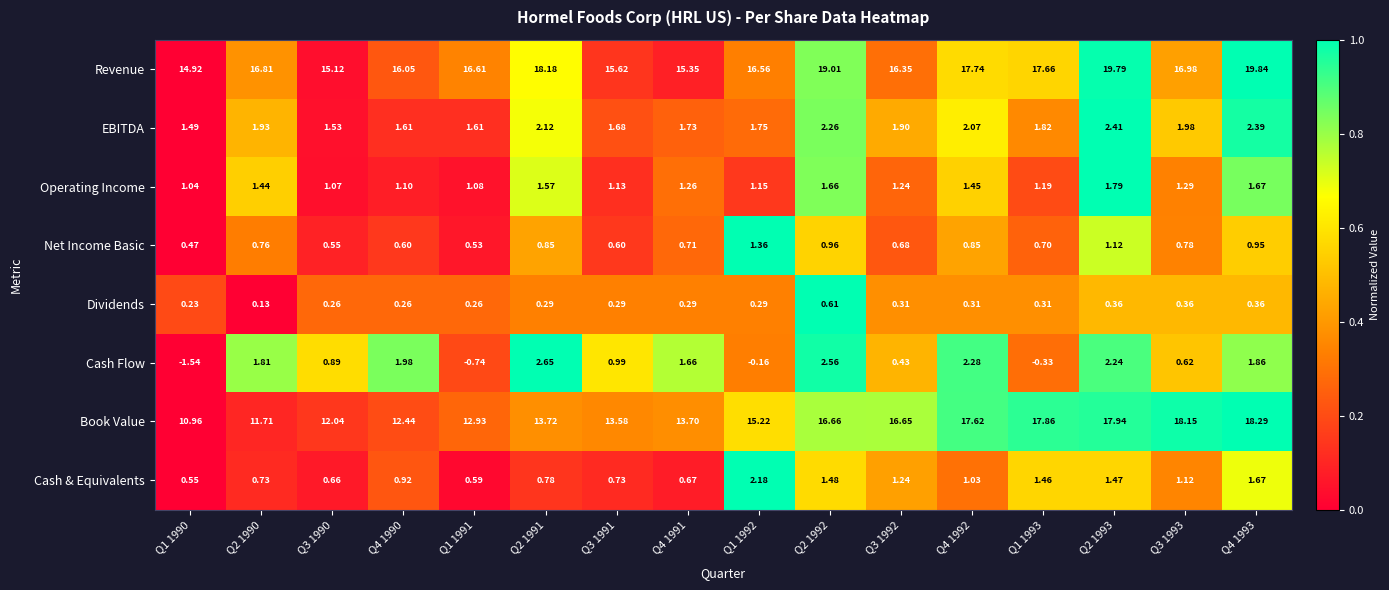

At how many categories does at least one series exceed 0?

16